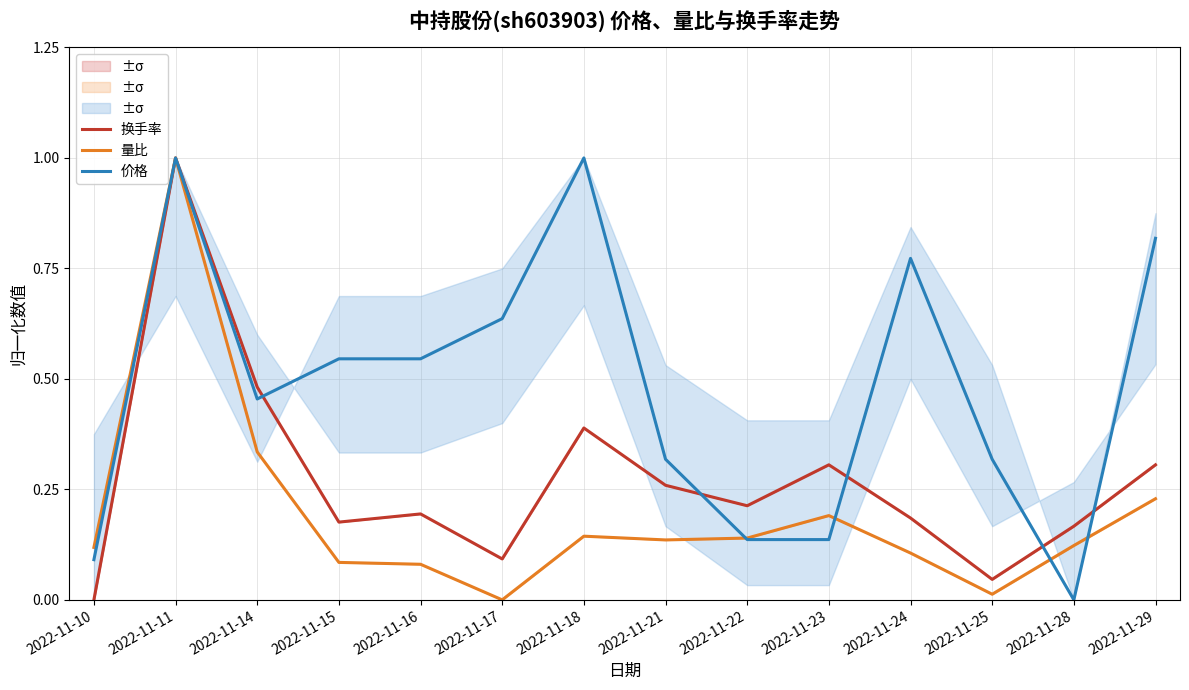

True or false: 换手率 has a value of 1.0 at 2022-11-11.

True